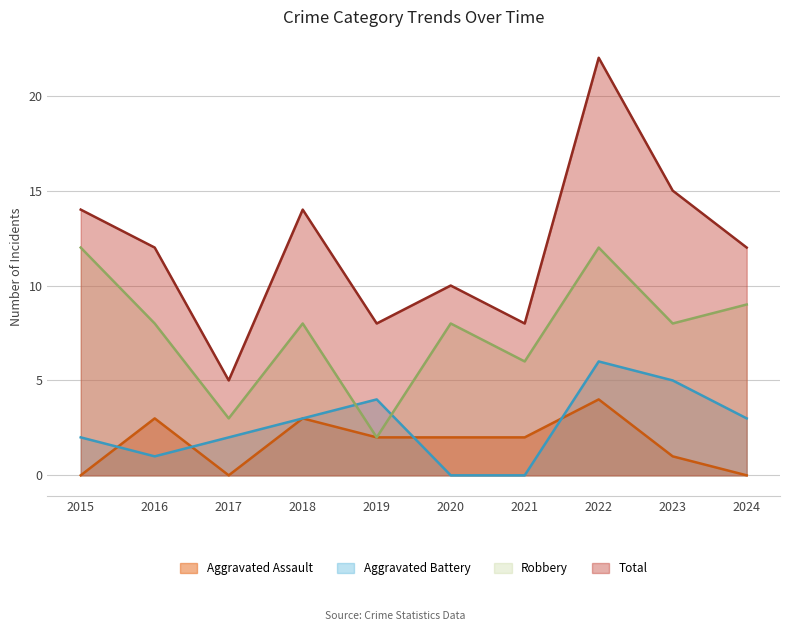

What is the spread (max minus min) of values at 2018?

11